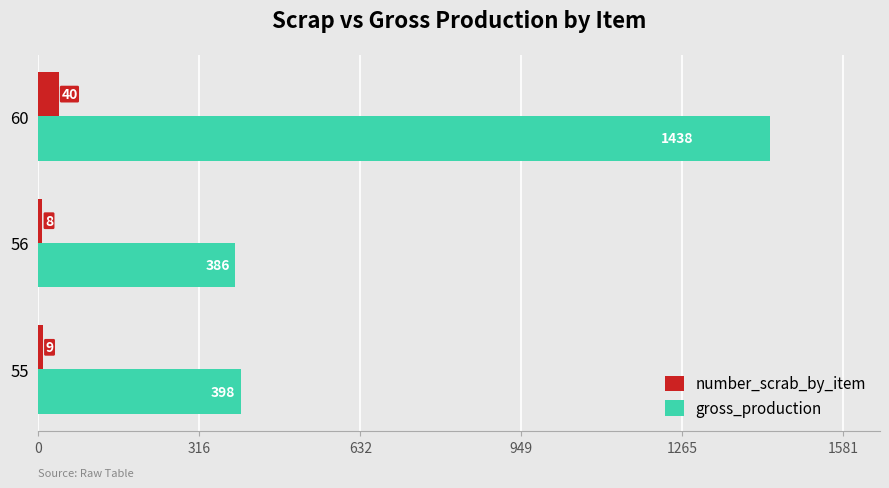

At which category is the sum across all series the highest?

60